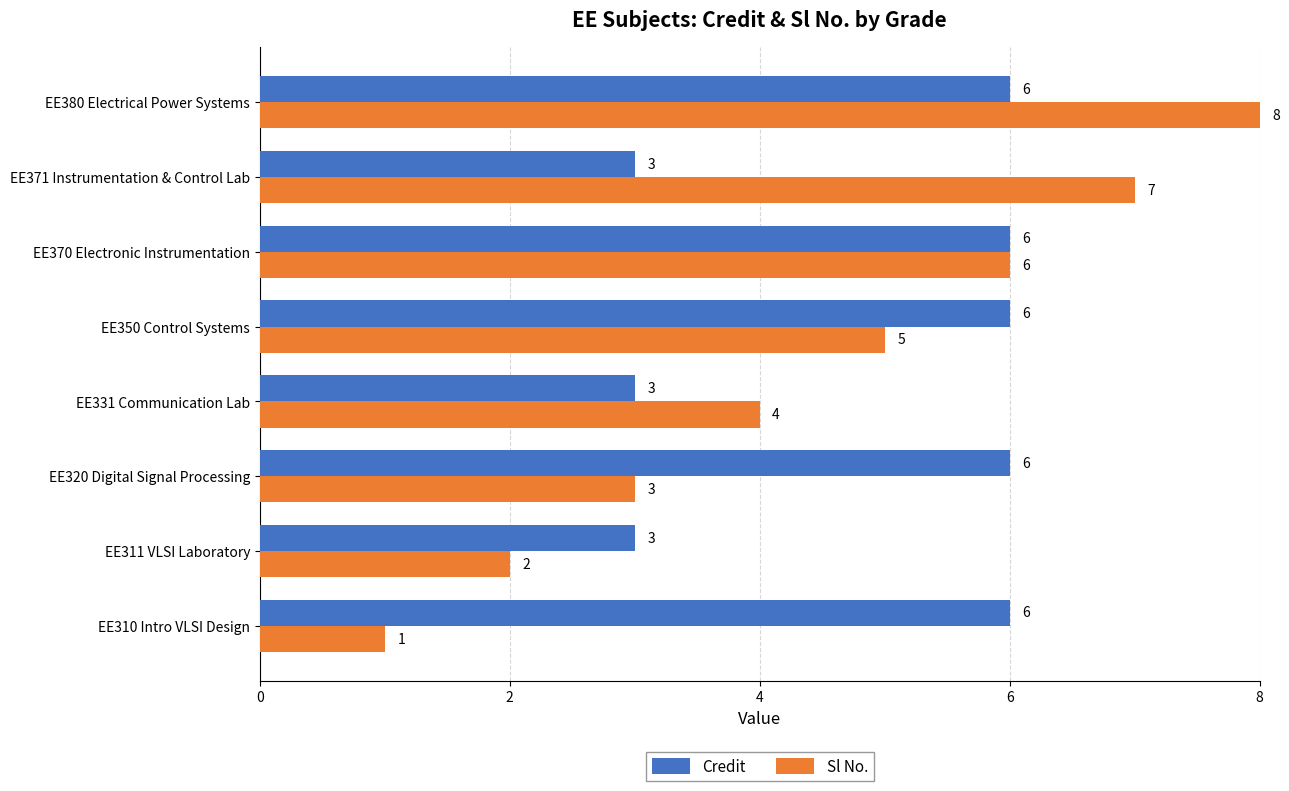

What is the maximum value for Credit?

6